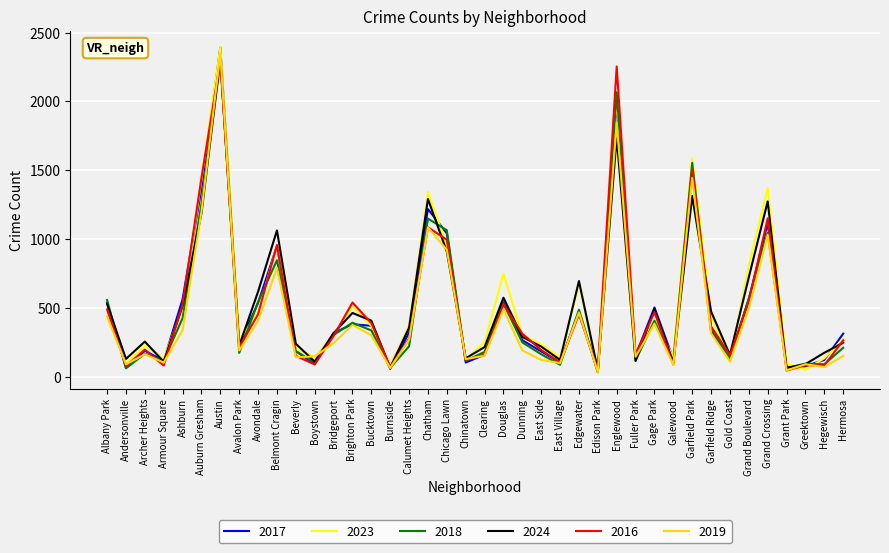

Which series has the widest spread of values?

2023